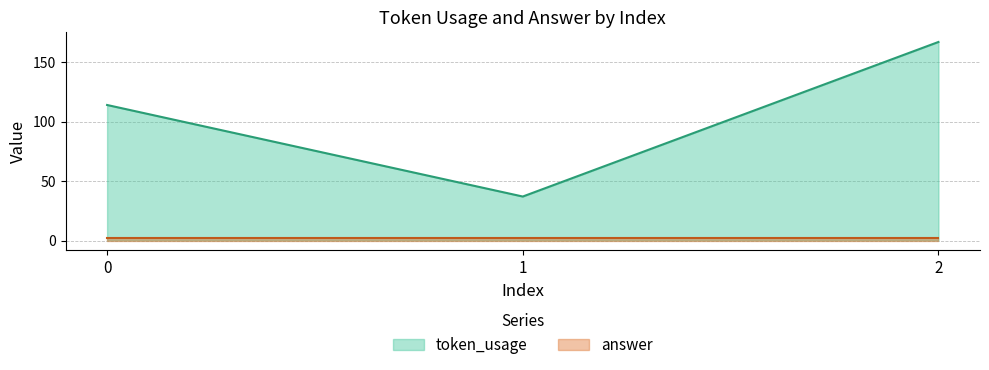

Is it true that the value at 1 is 37?

True